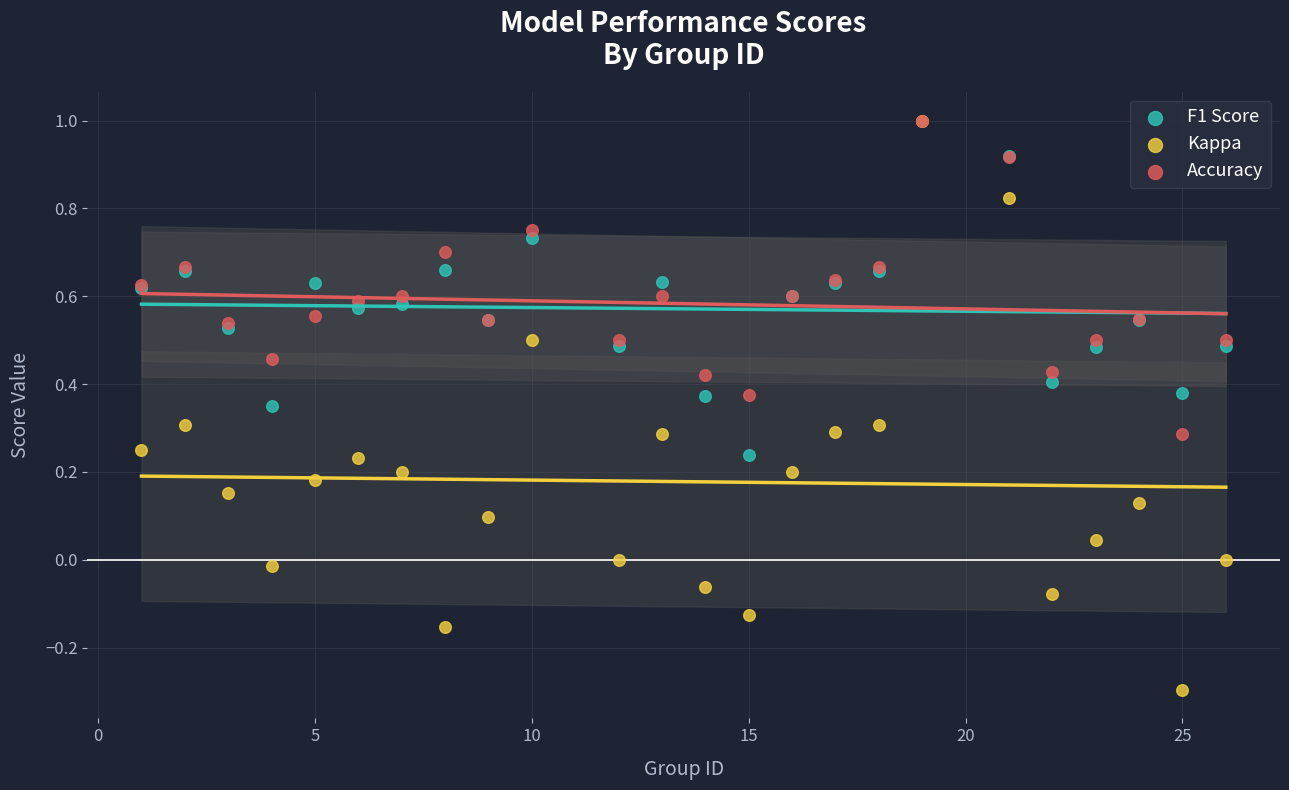

What are all the series names shown in the legend?

F1 Score, Kappa, Accuracy